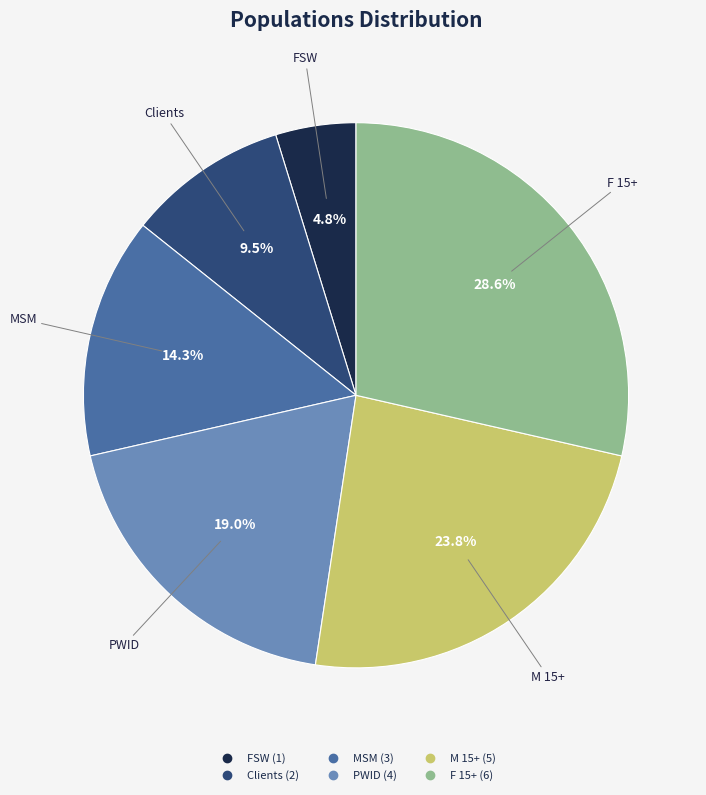

Do M 15+ and FSW together represent more than half of the pie?

No